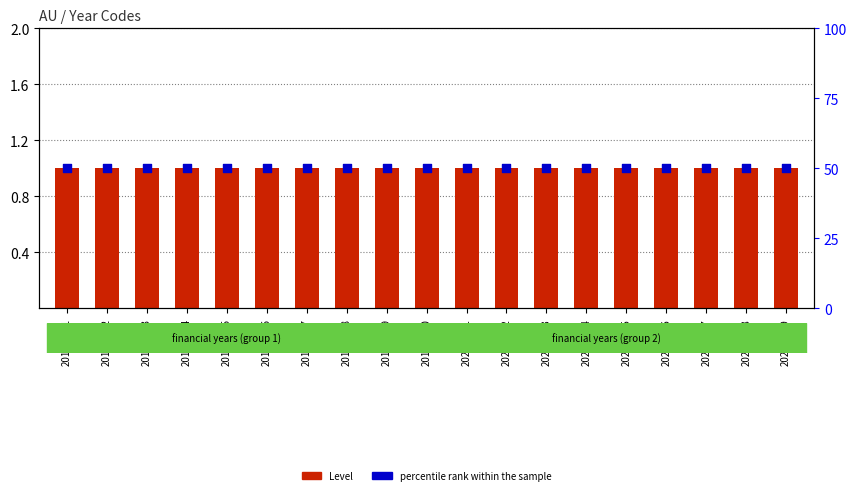

At which category is the sum across all series the highest?

2010-2011